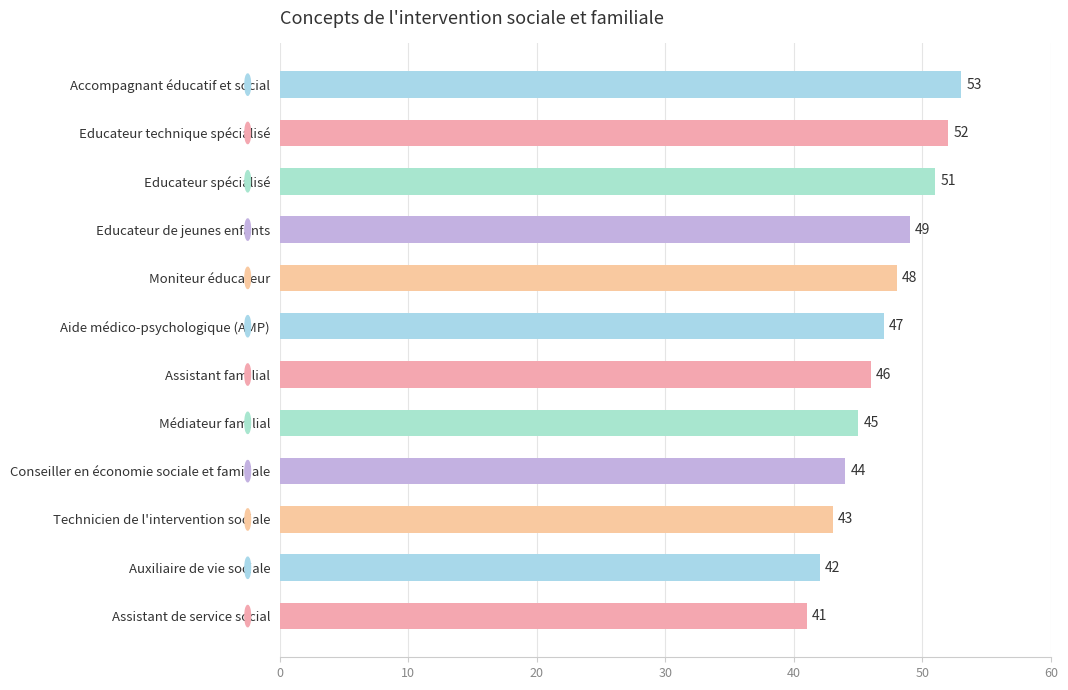

Where is the data nearest to the value 47?

Aide médico-psychologique (AMP)